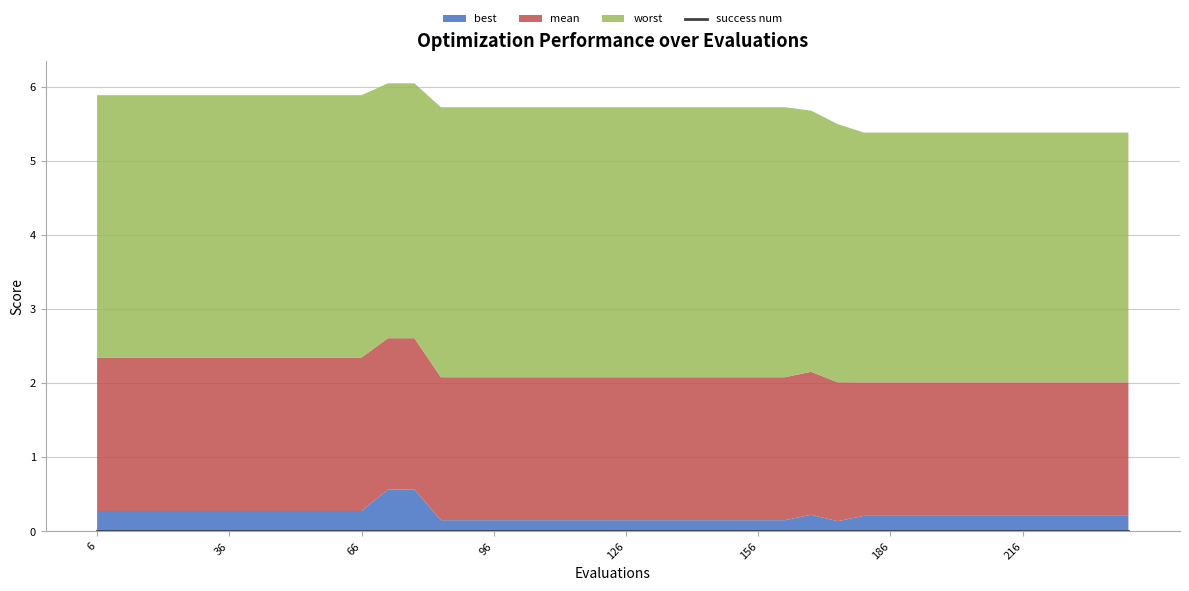

What is the lowest value of the mean series?

1.8